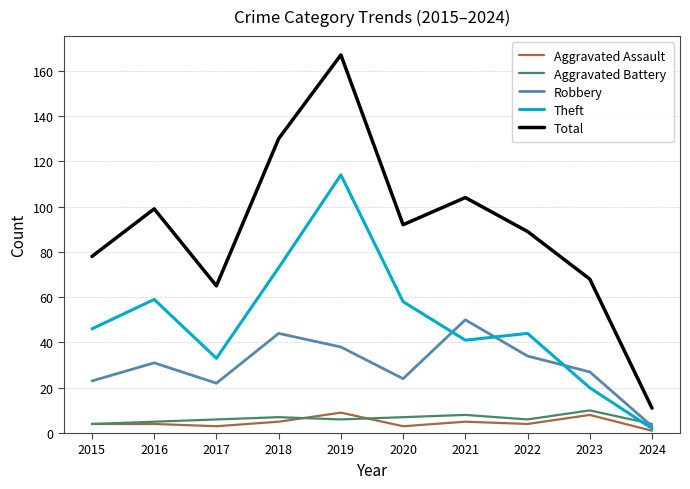

How many Aggravated Assault values are between 3 and 5?

7